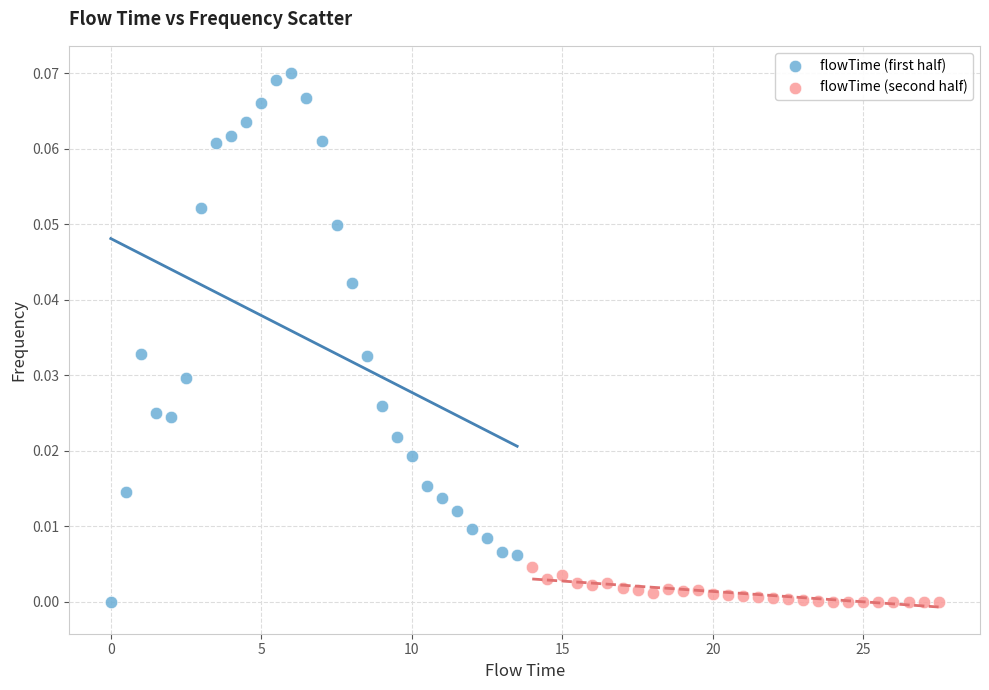

Which series contains the highest Y value?

flowTime (first half)